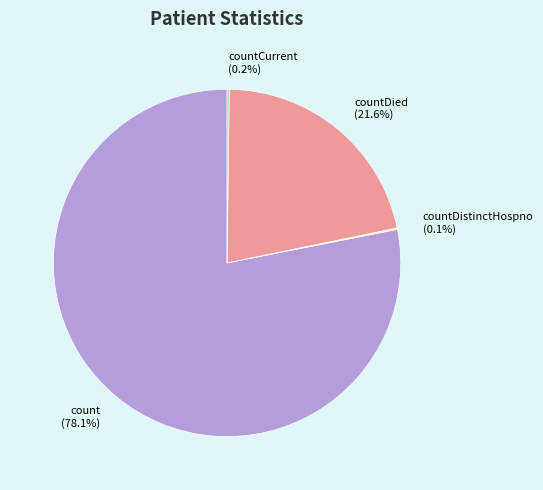

What is the total percentage of count (78.1%) and countDied (21.6%)?

99.7%